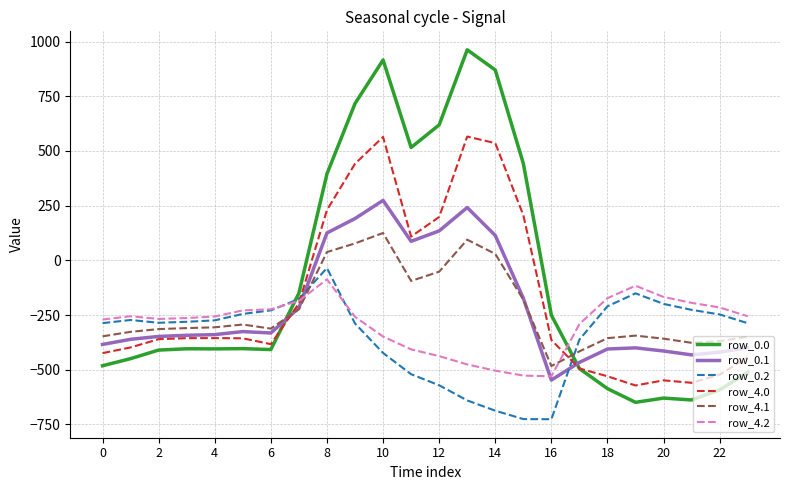

Which series has the largest range (max minus min)?

row_0.0